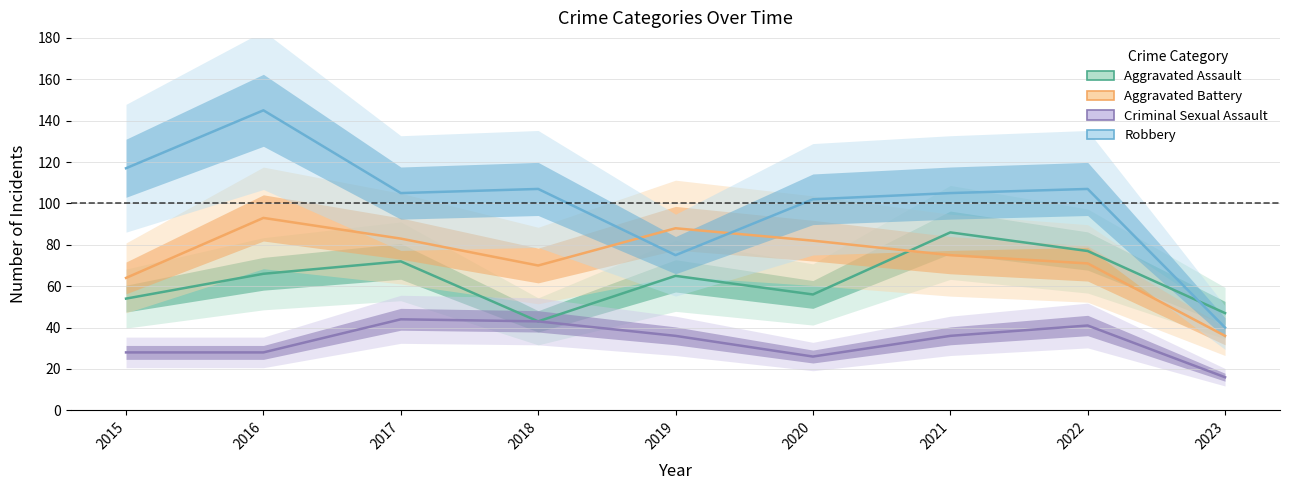

What is the average value of the Aggravated Battery series?

74